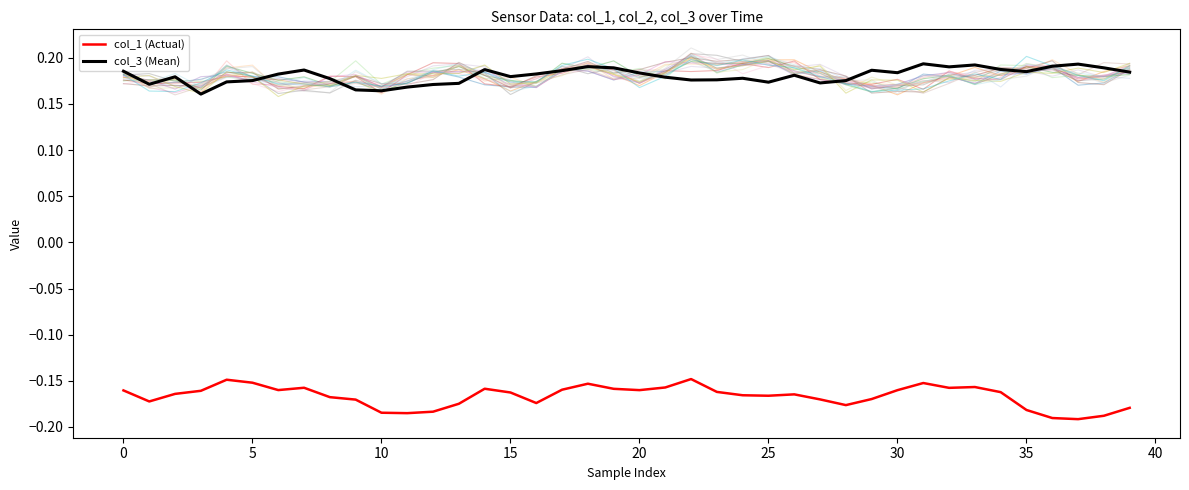

True or false: col_1 (Actual) and col_3 (Mean) intersect in this chart.

False